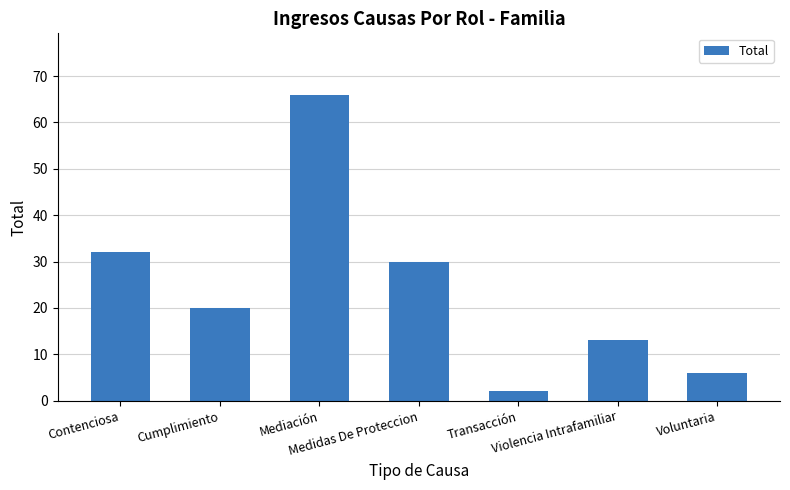

Count the number of data series in this chart.

1